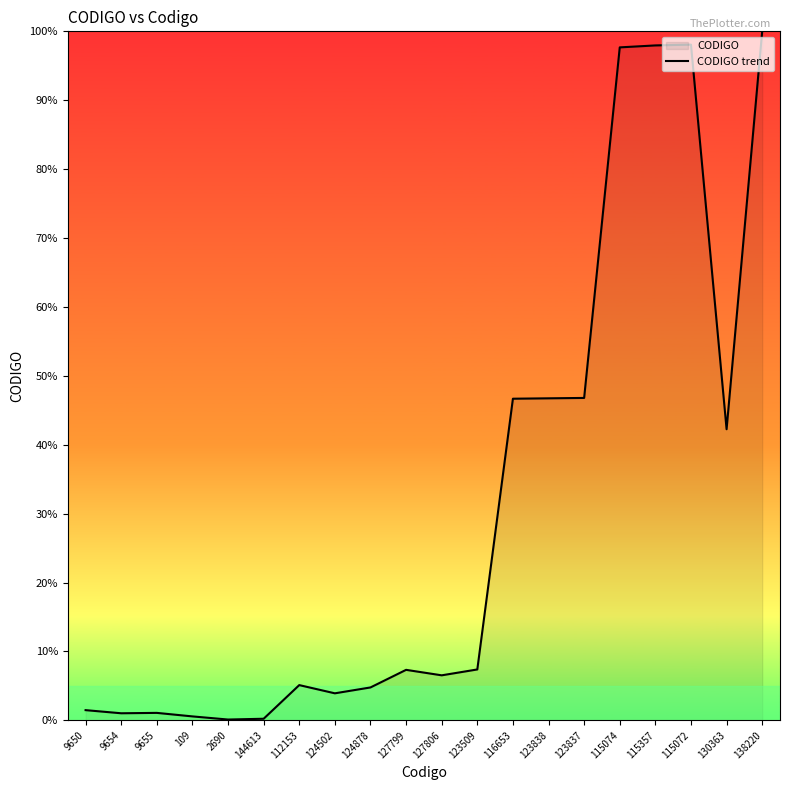

How many series are shown in this chart?

1